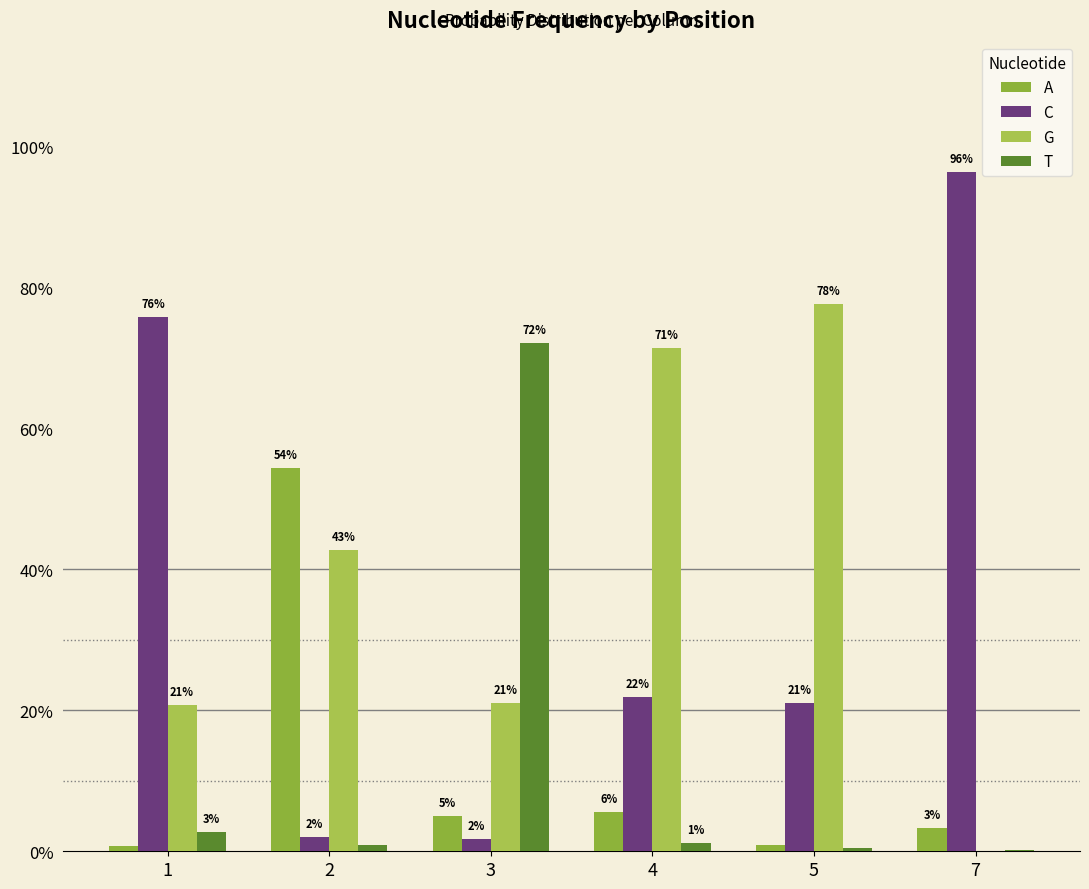

Does the chart contain stacked bars?

No